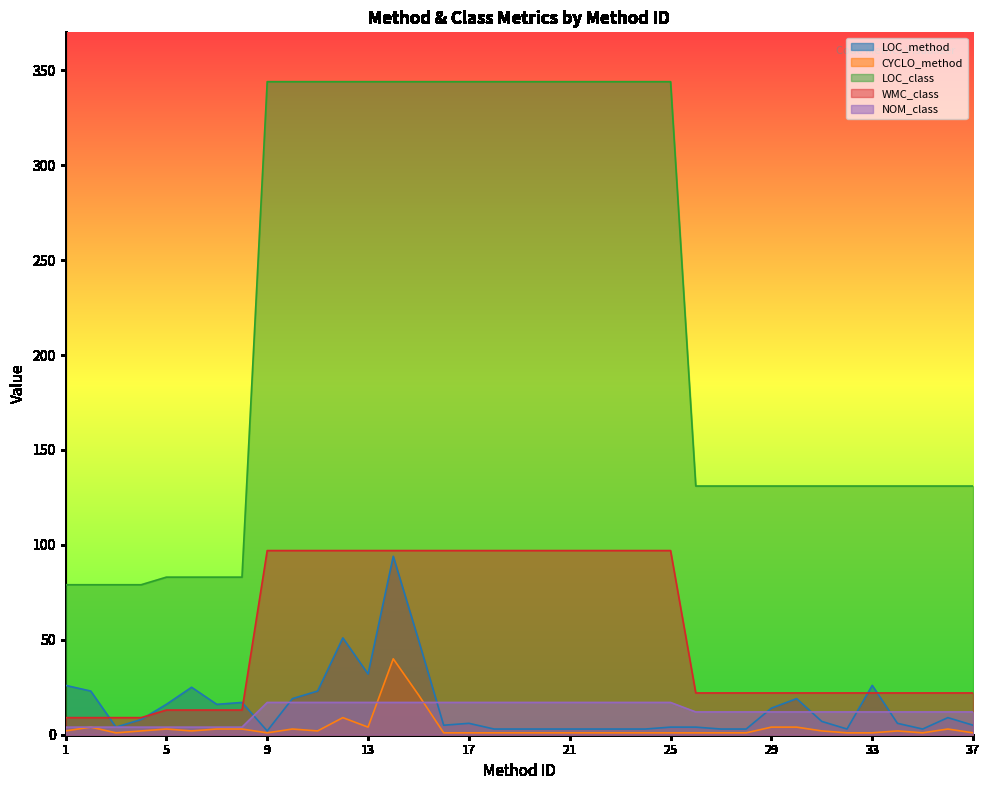

How many lines are shown in the chart?

5